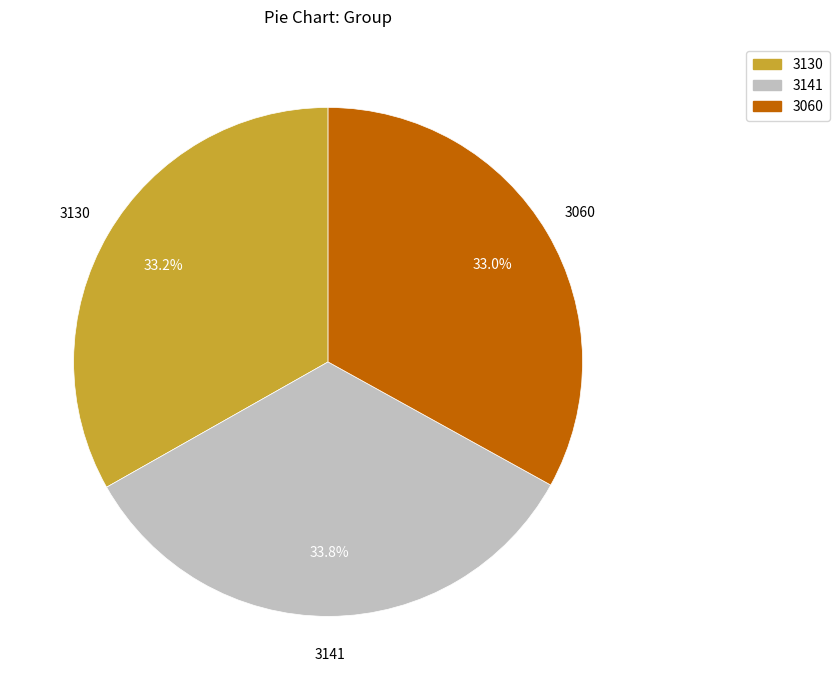

Count the number of slices in the pie.

3